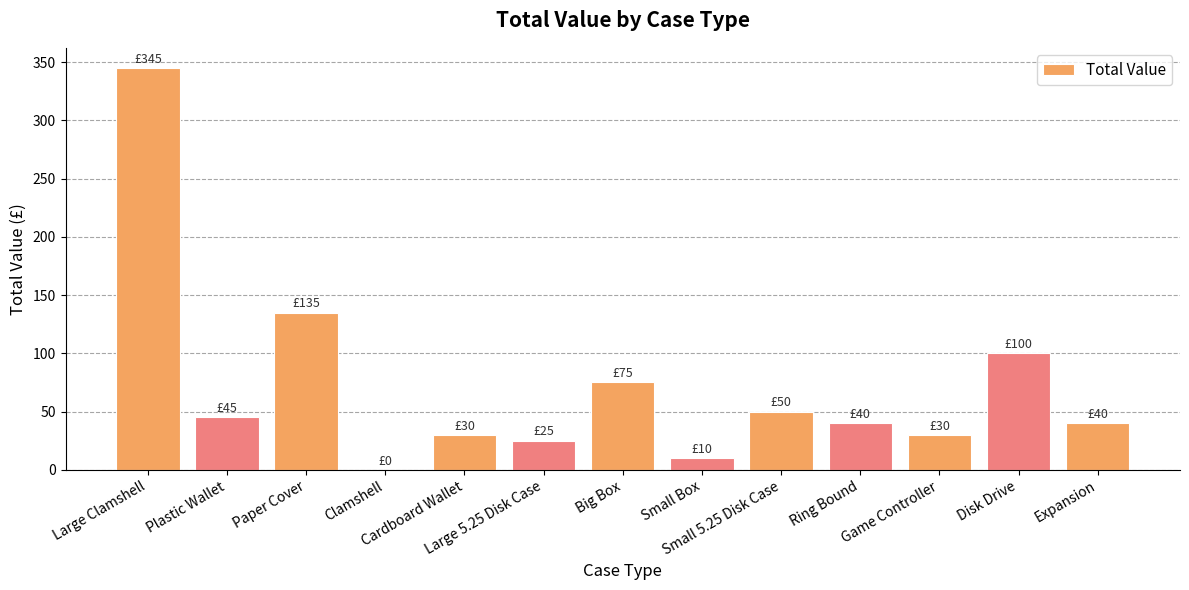

How many categories are shown in the chart?

13